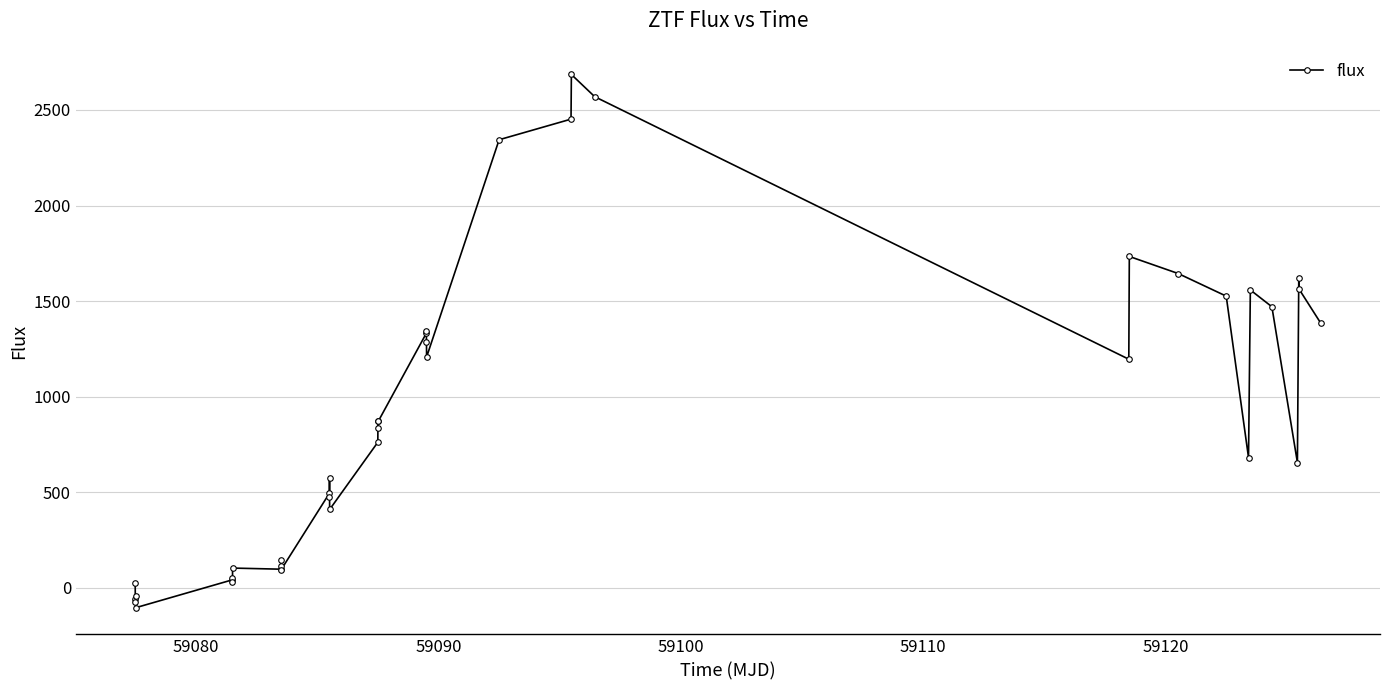

What is the value of the 36th point from the left?

1470.3